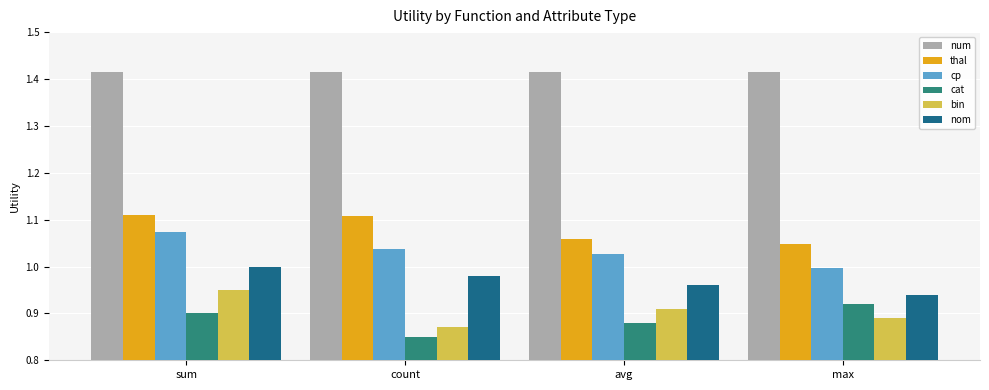

What are all the series names shown in the legend?

num, thal, cp, cat, bin, nom